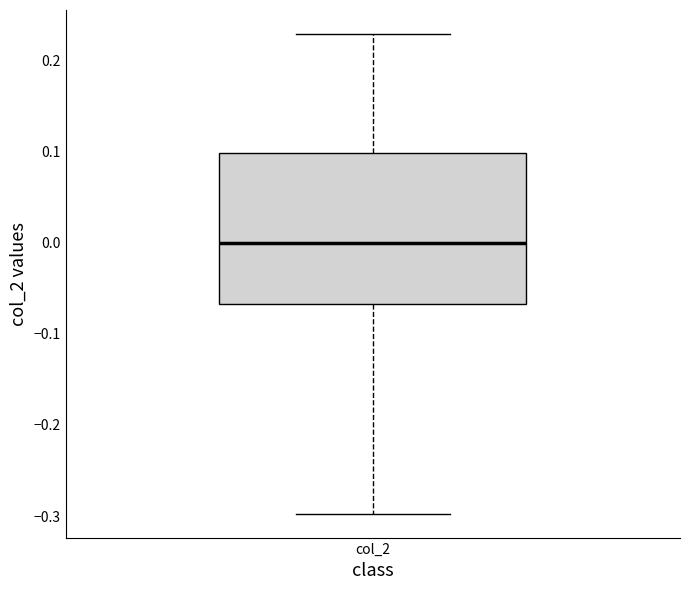

Transcribe this box plot: give where the median line is, the range the box spans, and where the two whiskers end, as read against the y-axis. The values are not printed on the chart, so give them approximately, as read against the axis.

median 0.00, box -0.07 to 0.10, whiskers -0.30 to 0.23